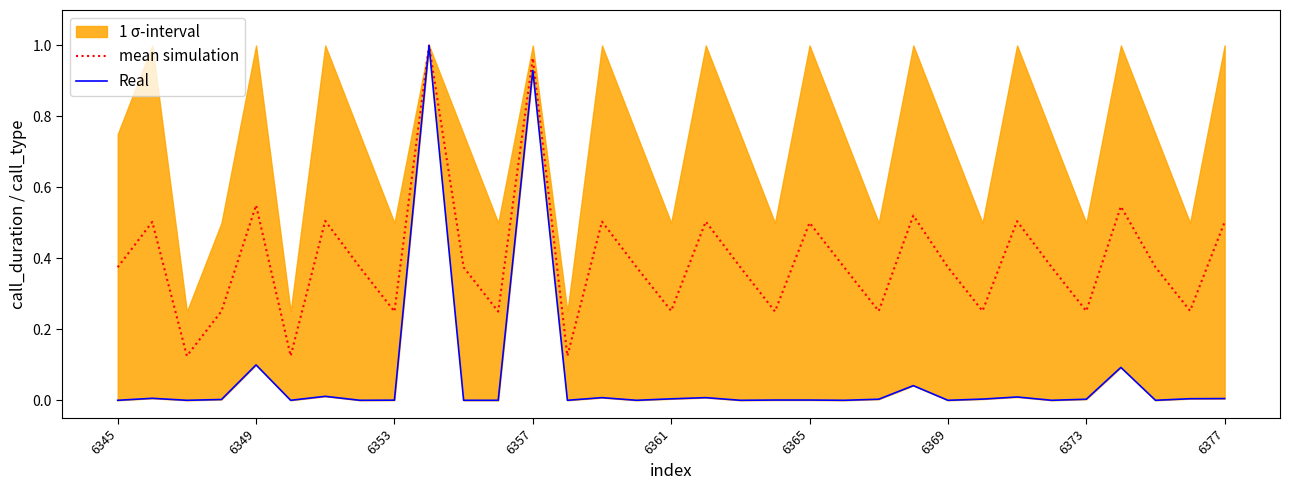

The value of mean simulation at 21 is 0.5. True or false?

False